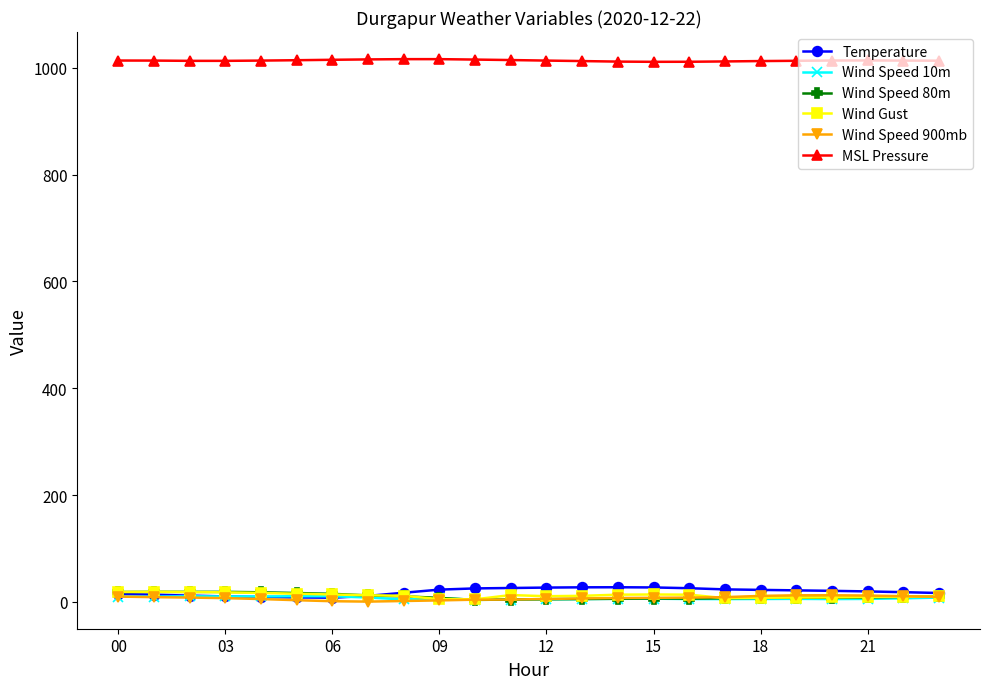

Which series has the largest total across all categories?

MSL Pressure